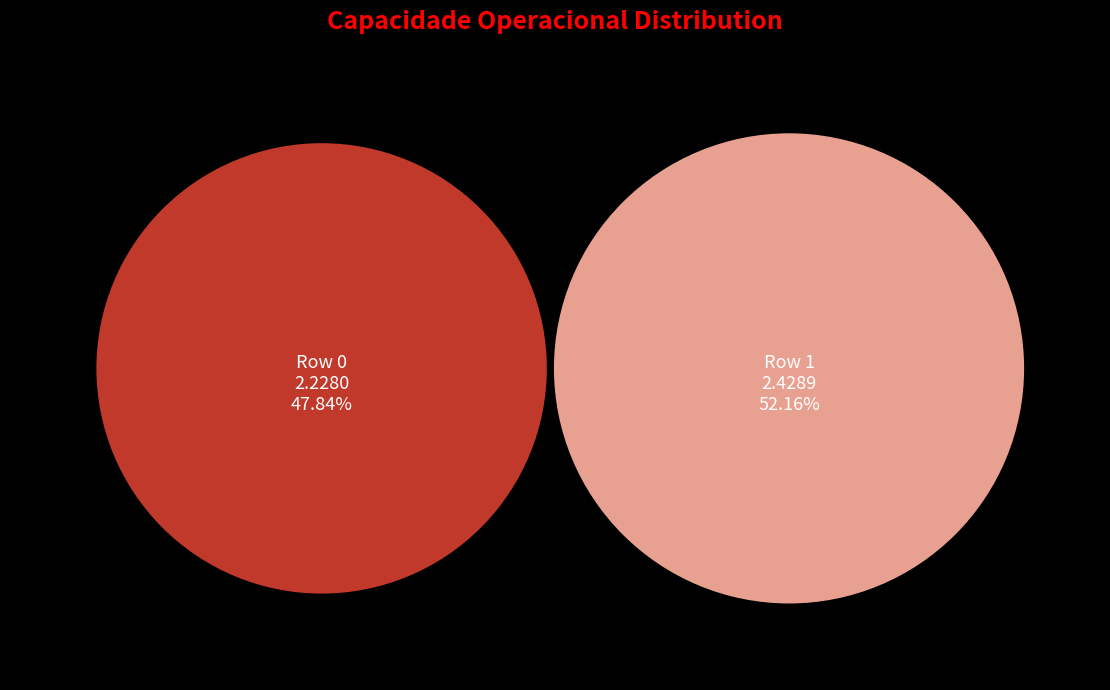

What is the largest slice in the pie chart?

1